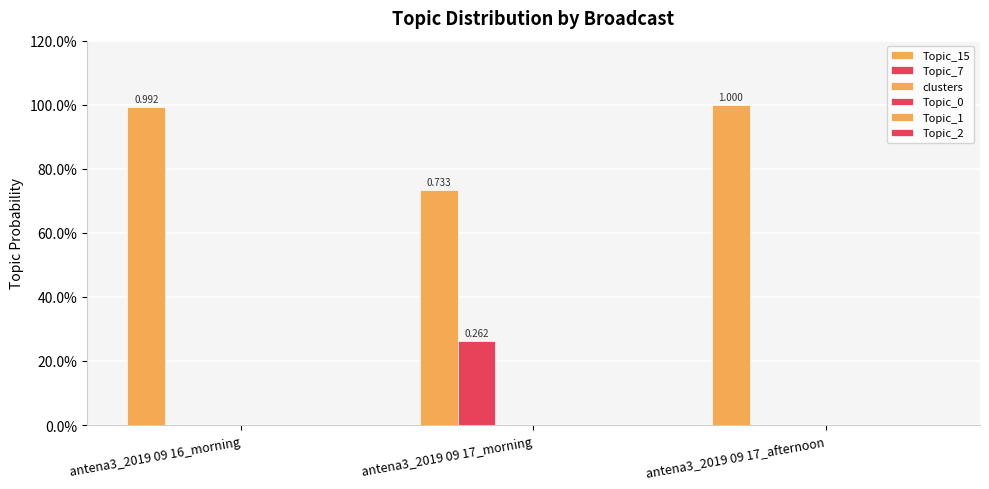

What is the maximum value for Topic_7?

0.3